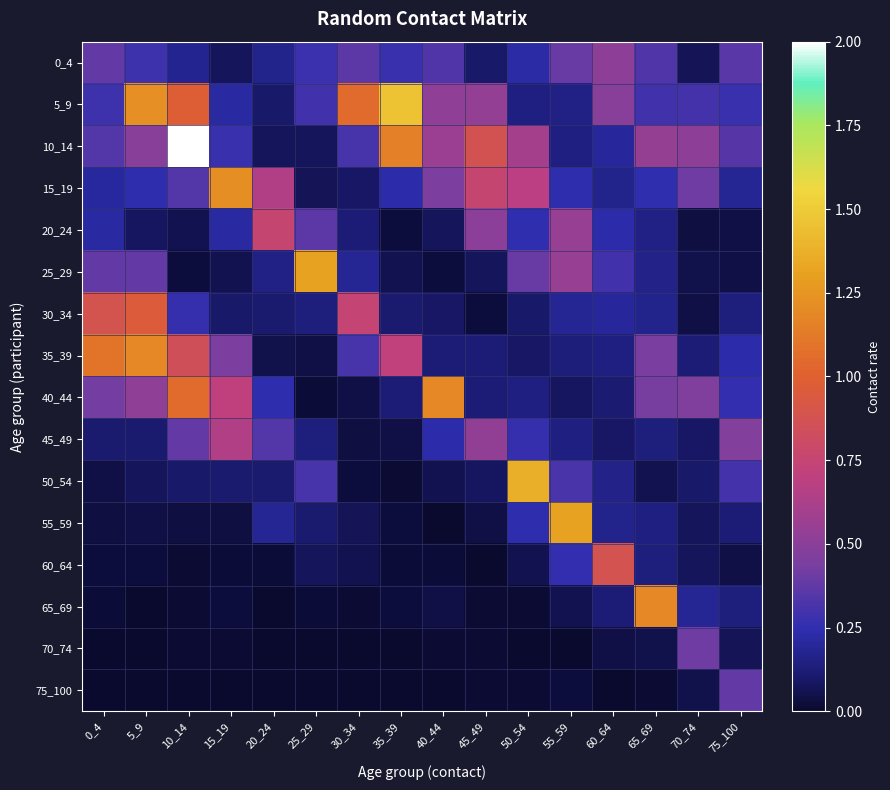

Reading left to right, extract all data points from this chart.

0_4: 0_4=0.4	5_9=0.3	10_14=0.2	15_19=0.1	20_24=0.2	25_29=0.3	30_34=0.4	35_39=0.3	40_44=0.3	45_49=0.1	50_54=0.2	55_59=0.4	60_64=0.5	65_69=0.3	70_74=0.1	75_100=0.4
5_9: 0_4=0.3	5_9=1.2	10_14=1.0	15_19=0.2	20_24=0.1	25_29=0.3	30_34=1.1	35_39=1.5	40_44=0.5	45_49=0.5	50_54=0.1	55_59=0.2	60_64=0.5	65_69=0.3	70_74=0.3	75_100=0.3
10_14: 0_4=0.3	5_9=0.5	10_14=2.5	15_19=0.3	20_24=0.1	25_29=0.1	30_34=0.3	35_39=1.1	40_44=0.6	45_49=0.9	50_54=0.6	55_59=0.1	60_64=0.2	65_69=0.5	70_74=0.5	75_100=0.3
15_19: 0_4=0.2	5_9=0.2	10_14=0.3	15_19=1.2	20_24=0.6	25_29=0.1	30_34=0.1	35_39=0.2	40_44=0.4	45_49=0.8	50_54=0.7	55_59=0.2	60_64=0.2	65_69=0.2	70_74=0.4	75_100=0.2
20_24: 0_4=0.2	5_9=0.1	10_14=0.1	15_19=0.2	20_24=0.8	25_29=0.4	30_34=0.1	35_39=0.0	40_44=0.1	45_49=0.5	50_54=0.2	55_59=0.6	60_64=0.2	65_69=0.2	70_74=0.0	75_100=0.0
25_29: 0_4=0.4	5_9=0.4	10_14=0.0	15_19=0.1	20_24=0.2	25_29=1.3	30_34=0.2	35_39=0.1	40_44=0.0	45_49=0.1	50_54=0.4	55_59=0.6	60_64=0.3	65_69=0.2	70_74=0.0	75_100=0.0
30_34: 0_4=0.9	5_9=1.0	10_14=0.3	15_19=0.1	20_24=0.1	25_29=0.1	30_34=0.7	35_39=0.1	40_44=0.1	45_49=0.0	50_54=0.1	55_59=0.2	60_64=0.2	65_69=0.2	70_74=0.0	75_100=0.1
35_39: 0_4=1.1	5_9=1.2	10_14=0.8	15_19=0.4	20_24=0.0	25_29=0.0	30_34=0.3	35_39=0.7	40_44=0.1	45_49=0.1	50_54=0.1	55_59=0.1	60_64=0.1	65_69=0.4	70_74=0.1	75_100=0.2
40_44: 0_4=0.4	5_9=0.5	10_14=1.0	15_19=0.7	20_24=0.2	25_29=0.0	30_34=0.0	35_39=0.1	40_44=1.2	45_49=0.1	50_54=0.1	55_59=0.1	60_64=0.1	65_69=0.4	70_74=0.5	75_100=0.3
45_49: 0_4=0.1	5_9=0.1	10_14=0.4	15_19=0.6	20_24=0.3	25_29=0.1	30_34=0.0	35_39=0.0	40_44=0.2	45_49=0.5	50_54=0.3	55_59=0.1	60_64=0.1	65_69=0.1	70_74=0.1	75_100=0.5
50_54: 0_4=0.0	5_9=0.1	10_14=0.1	15_19=0.1	20_24=0.1	25_29=0.3	30_34=0.0	35_39=0.0	40_44=0.1	45_49=0.1	50_54=1.4	55_59=0.3	60_64=0.2	65_69=0.1	70_74=0.1	75_100=0.3
55_59: 0_4=0.0	5_9=0.0	10_14=0.0	15_19=0.0	20_24=0.2	25_29=0.1	30_34=0.1	35_39=0.0	40_44=0.0	45_49=0.0	50_54=0.2	55_59=1.3	60_64=0.2	65_69=0.1	70_74=0.1	75_100=0.1
60_64: 0_4=0.0	5_9=0.0	10_14=0.0	15_19=0.0	20_24=0.0	25_29=0.1	30_34=0.1	35_39=0.0	40_44=0.0	45_49=0.0	50_54=0.1	55_59=0.3	60_64=0.9	65_69=0.1	70_74=0.1	75_100=0.0
65_69: 0_4=0.0	5_9=0.0	10_14=0.0	15_19=0.0	20_24=0.0	25_29=0.0	30_34=0.0	35_39=0.0	40_44=0.0	45_49=0.0	50_54=0.0	55_59=0.1	60_64=0.1	65_69=1.2	70_74=0.2	75_100=0.1
70_74: 0_4=0.0	5_9=0.0	10_14=0.0	15_19=0.0	20_24=0.0	25_29=0.0	30_34=0.0	35_39=0.0	40_44=0.0	45_49=0.0	50_54=0.0	55_59=0.0	60_64=0.0	65_69=0.0	70_74=0.4	75_100=0.1
75_100: 0_4=0.0	5_9=0.0	10_14=0.0	15_19=0.0	20_24=0.0	25_29=0.0	30_34=0.0	35_39=0.0	40_44=0.0	45_49=0.0	50_54=0.0	55_59=0.0	60_64=0.0	65_69=0.0	70_74=0.1	75_100=0.4